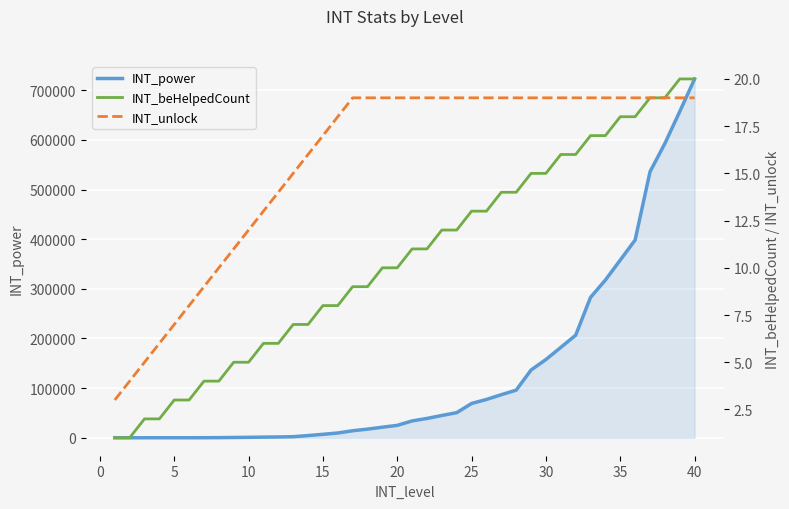

What is the highest value of the INT_power series?

722840